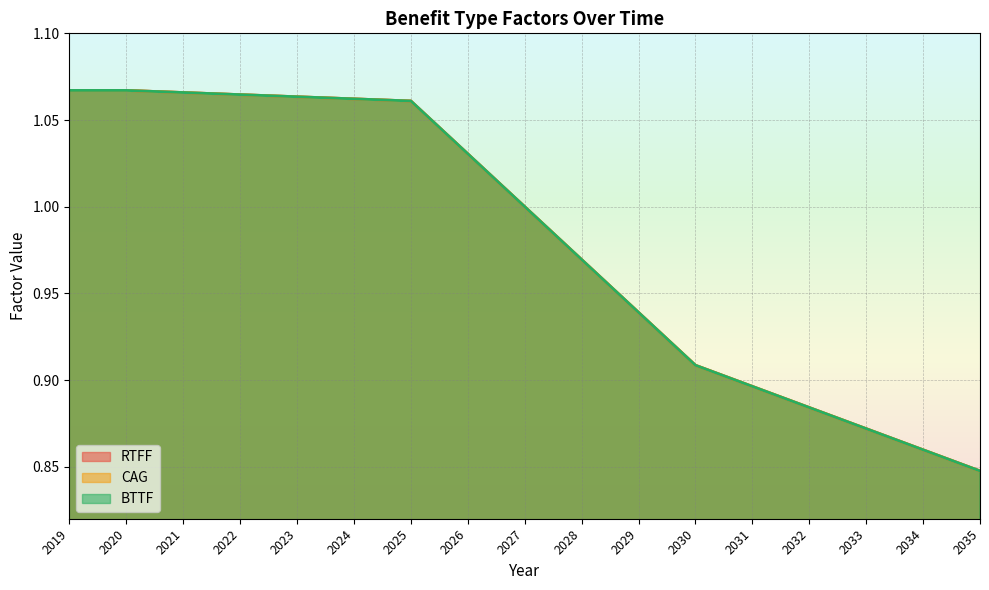

Reading left to right, what are all the values shown in this chart?

RTFF: 1.1	1.1	1.1	1.1	1.1	1.1	1.1	1.0	1.0	1.0	0.9	0.9	0.9	0.9	0.9	0.9	0.8
CAG: 1.1	1.1	1.1	1.1	1.1	1.1	1.1	1.0	1.0	1.0	0.9	0.9	0.9	0.9	0.9	0.9	0.8
BTTF: 1.1	1.1	1.1	1.1	1.1	1.1	1.1	1.0	1.0	1.0	0.9	0.9	0.9	0.9	0.9	0.9	0.8